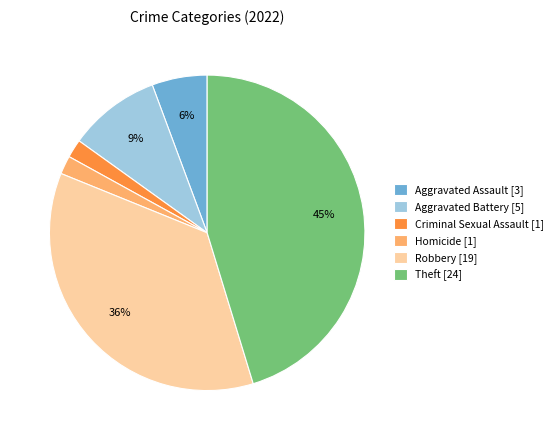

Is there a majority slice in this chart?

No